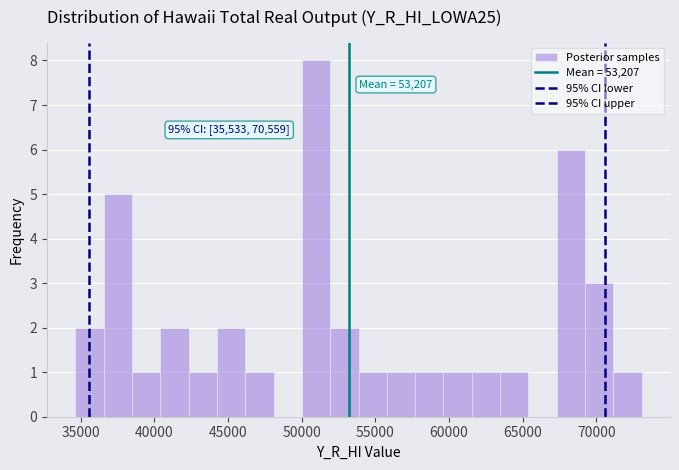

Read against the x-axis, roughly where is the centre of the tallest bar?

51000